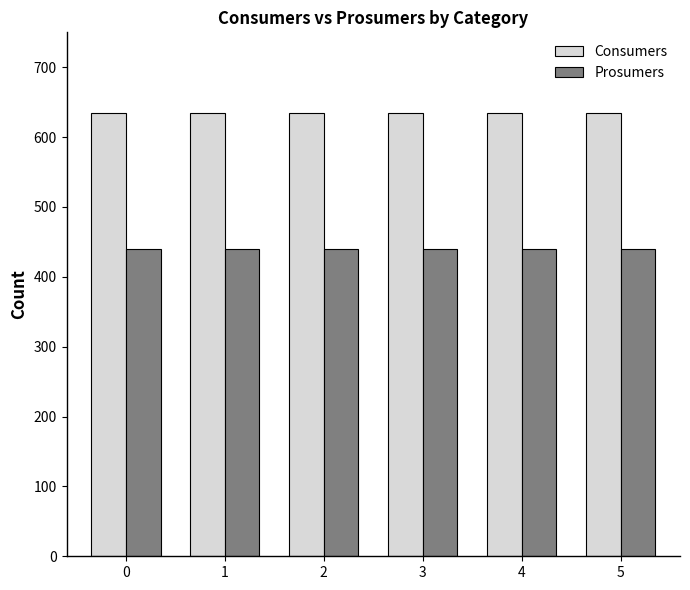

What is the value of the Prosumers bar at the 2nd from the left?

440